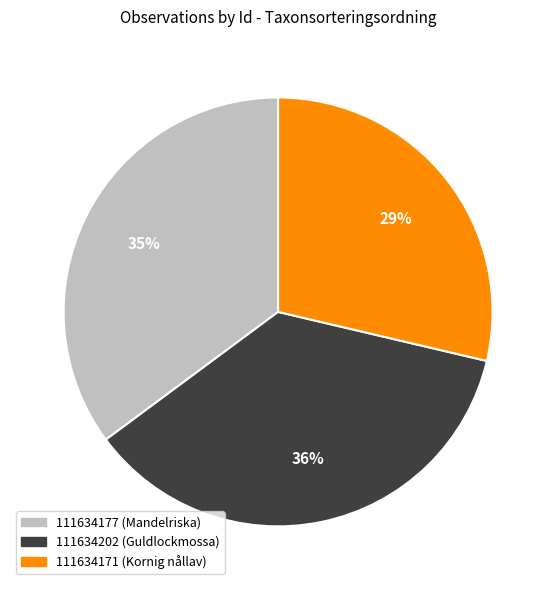

True or false: 111634177 accounts for 35% of the total.

True